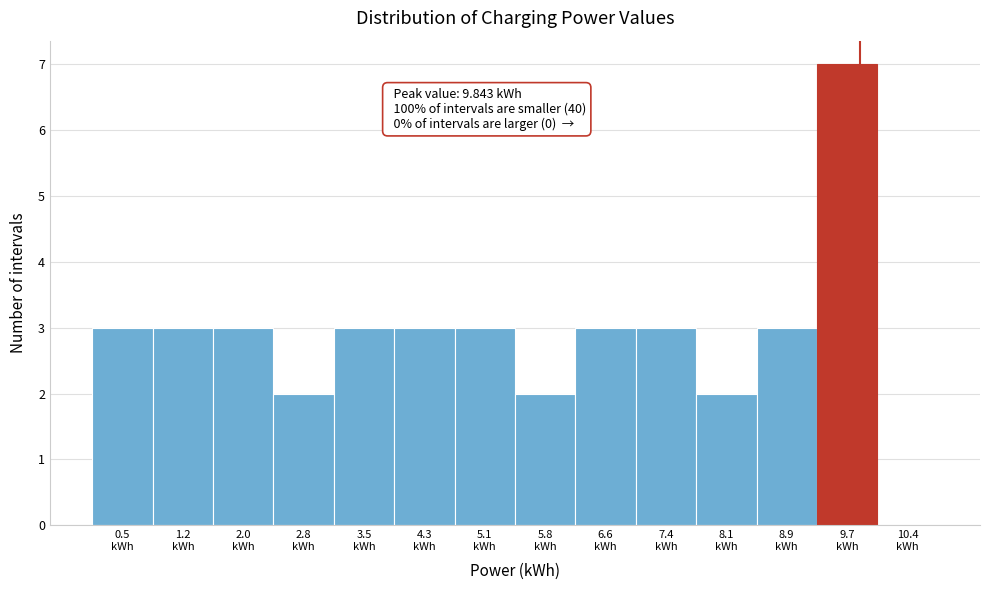

Over which range of the x-axis is the bar tallest?

9.3 to 10.1